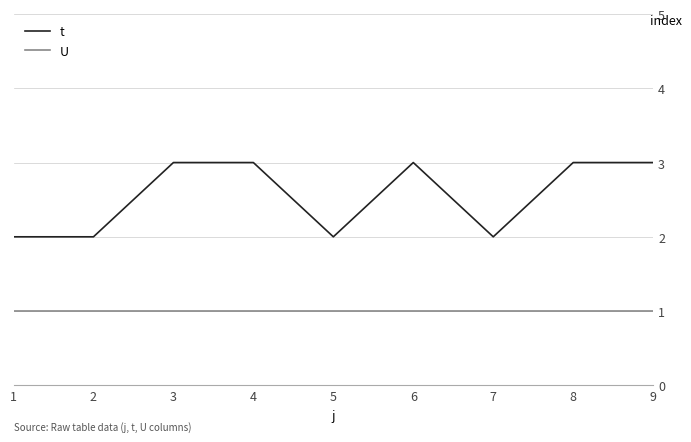

What is the minimum value for U?

1